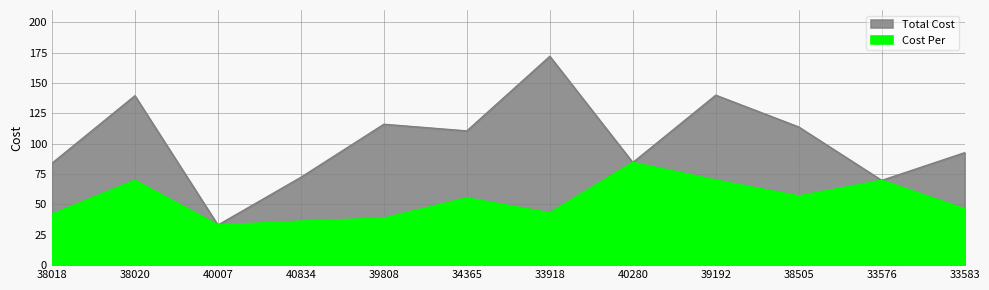

The value of Total Cost at 38020 is 139.4. True or false?

True